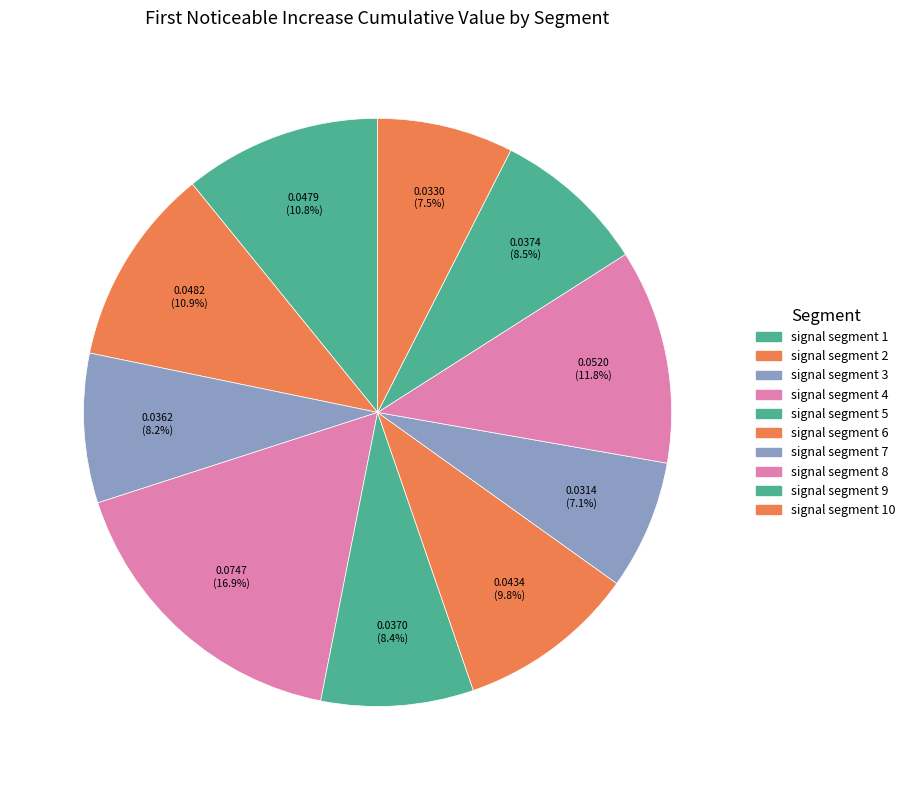

Is signal segment 4 the majority of the pie?

No